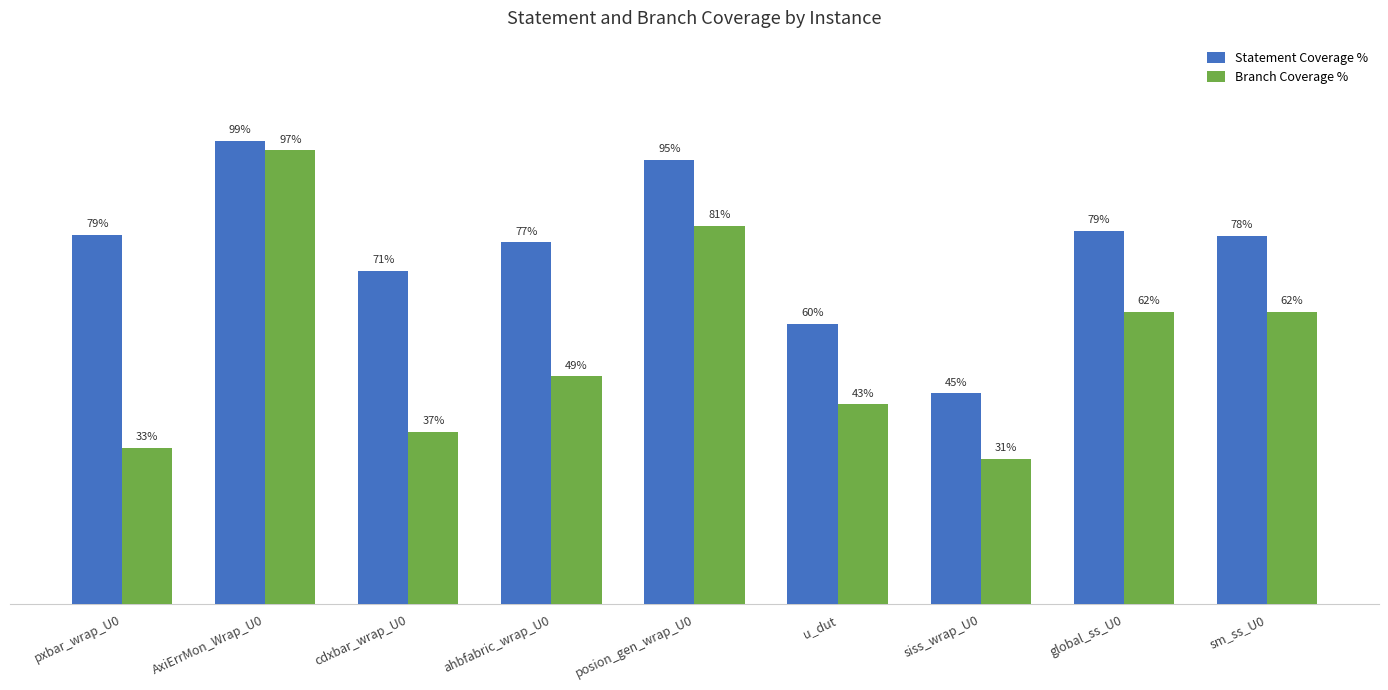

At which category is the sum across all series the highest?

AxiErrMon_Wrap_U0